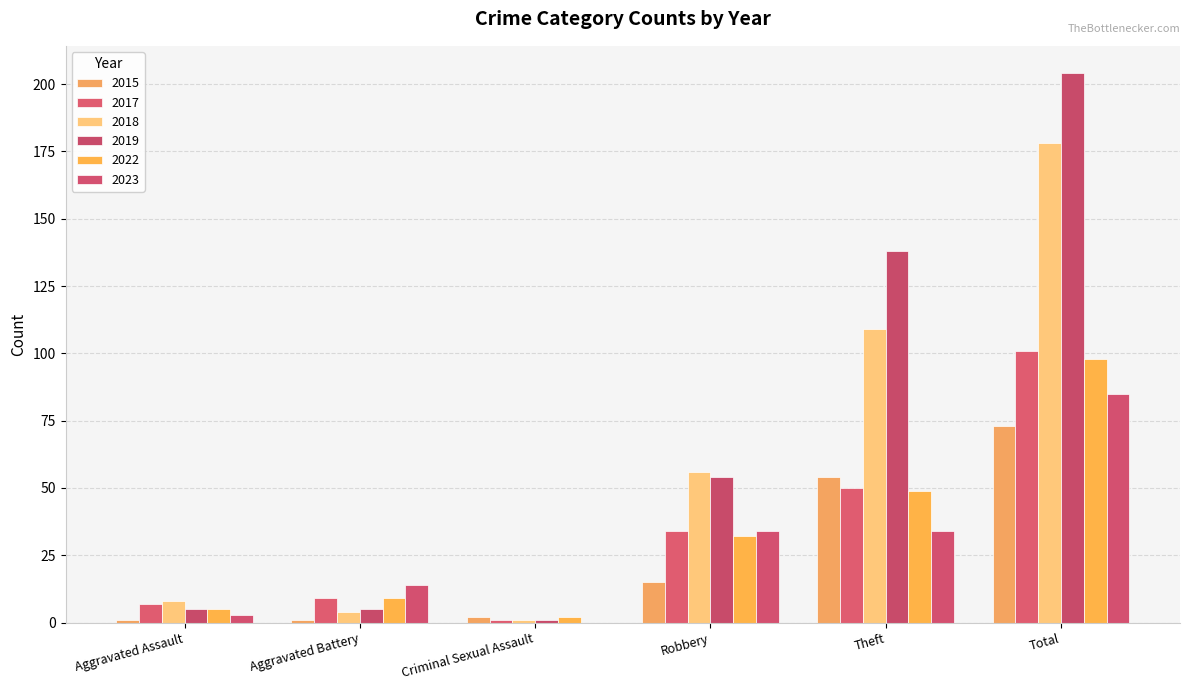

What is the difference between the second highest and second lowest values in the 2019 series?

133